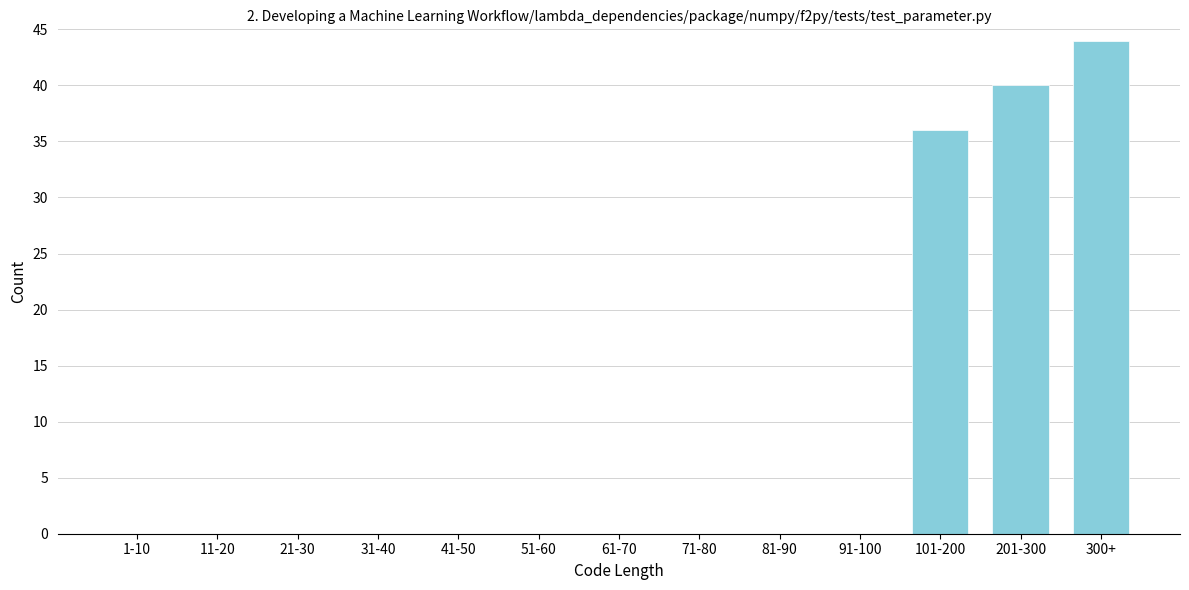

Reading right to left, what are all the values shown in this chart?

300+=44	201-300=40	101-200=36	91-100=0	81-90=0	71-80=0	61-70=0	51-60=0	41-50=0	31-40=0	21-30=0	11-20=0	1-10=0